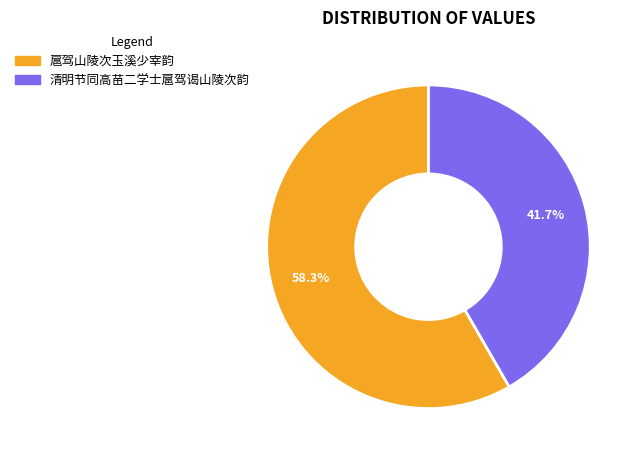

To the nearest percent, what is the difference between the 扈驾山陵次玉溪少宰韵 and 清明节同高苗二学士扈驾谒山陵次韵 slice percentages?

17%